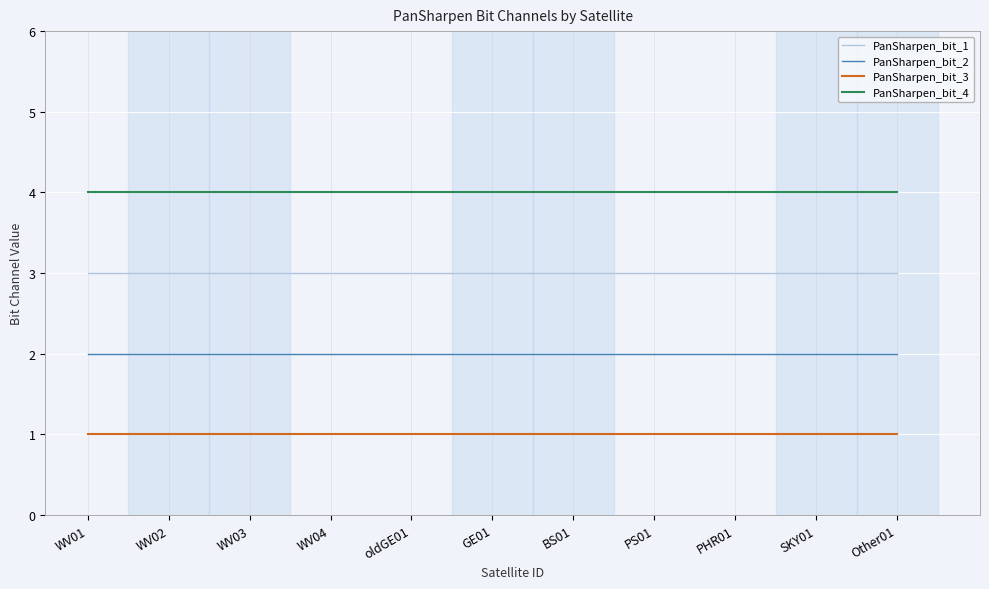

Is it true that PanSharpen_bit_4 equals 6 at WV04?

False